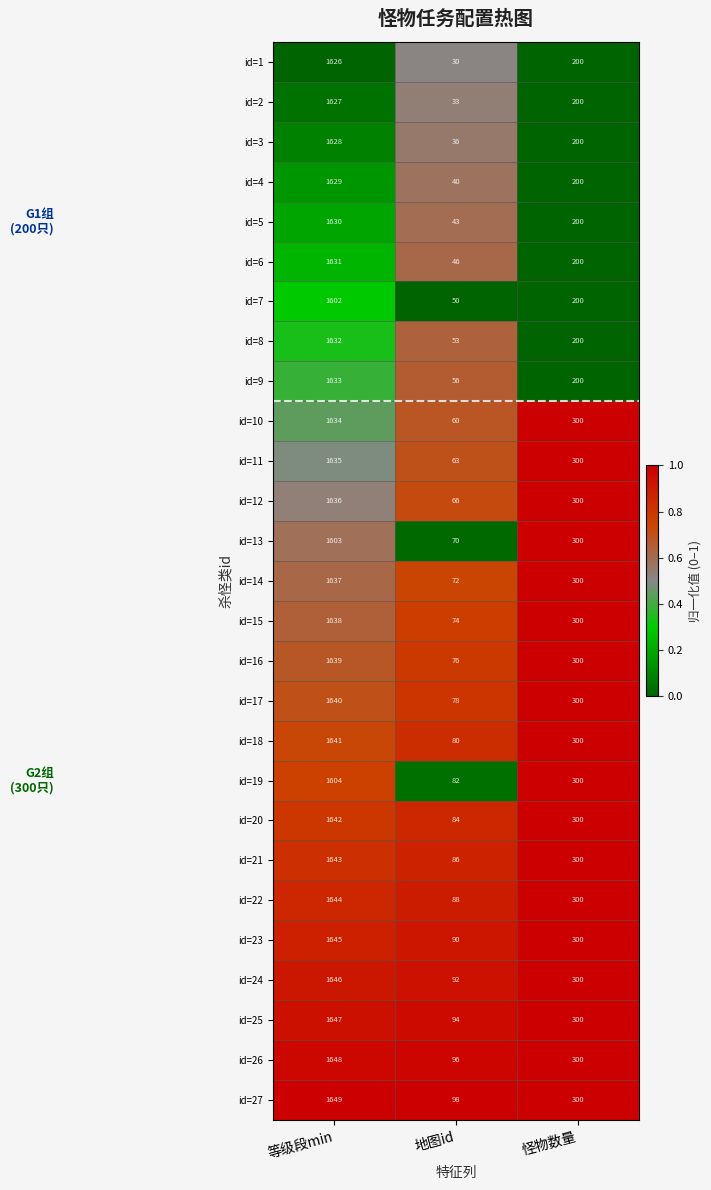

What is the average value of the id=14 series?

670